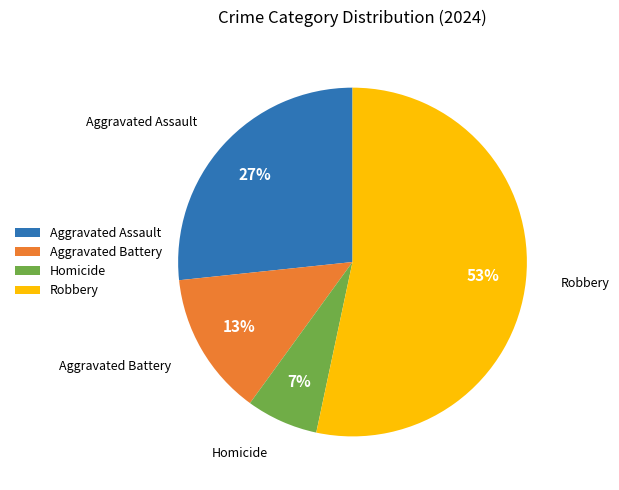

What is the largest slice in the pie chart?

Robbery